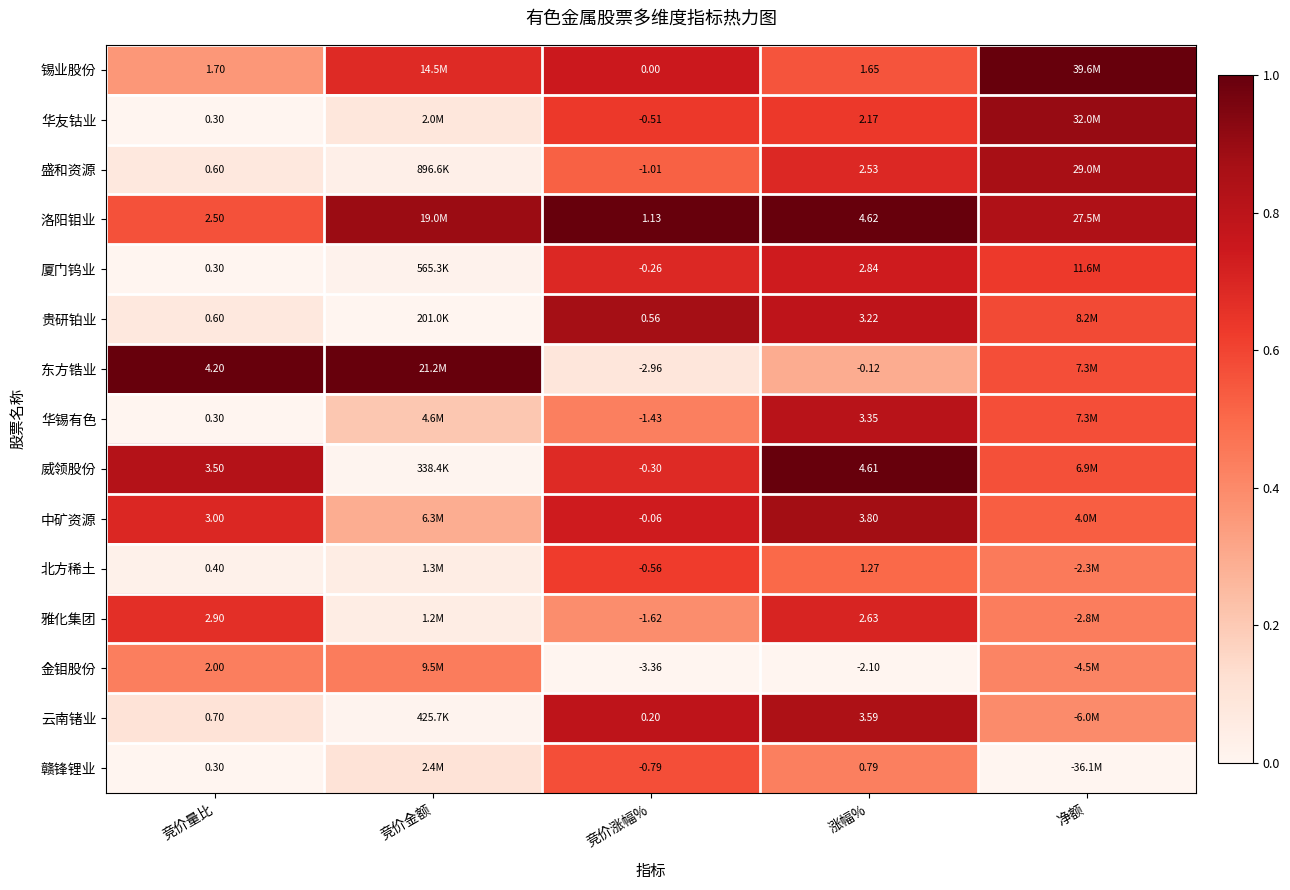

The 洛阳钼业 series shows 0.6 at 涨幅%. True or false?

False